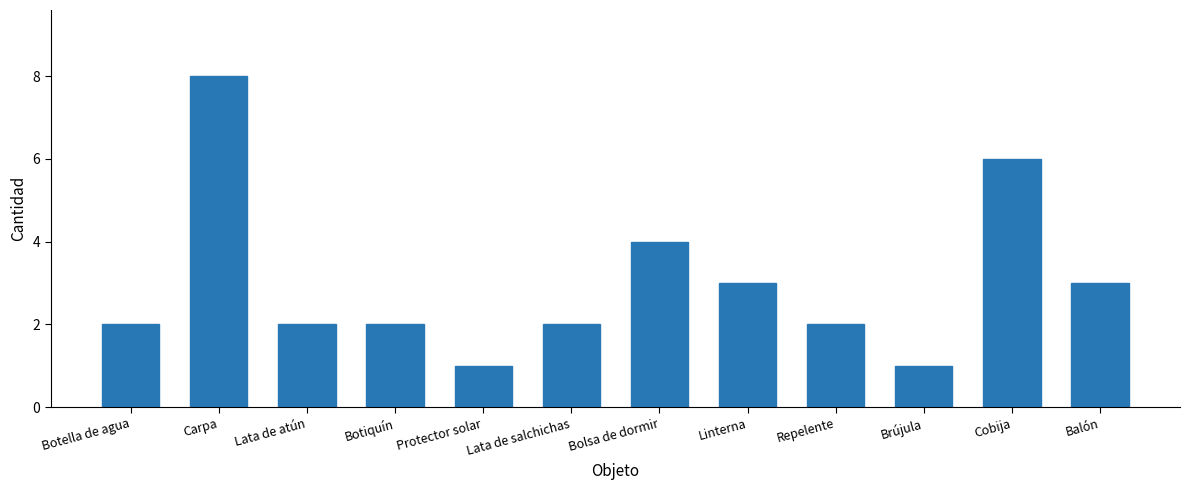

What is the sum of all values?

36